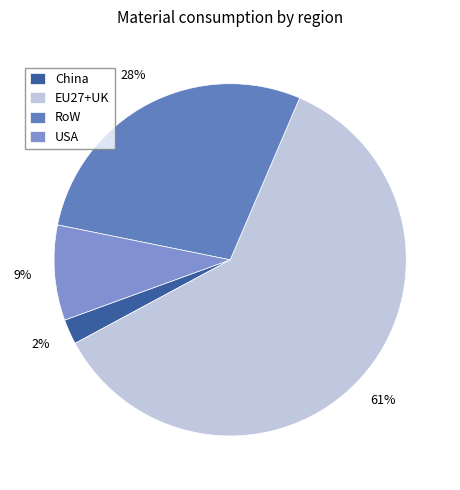

True or false: RoW accounts for 28% of the total.

True